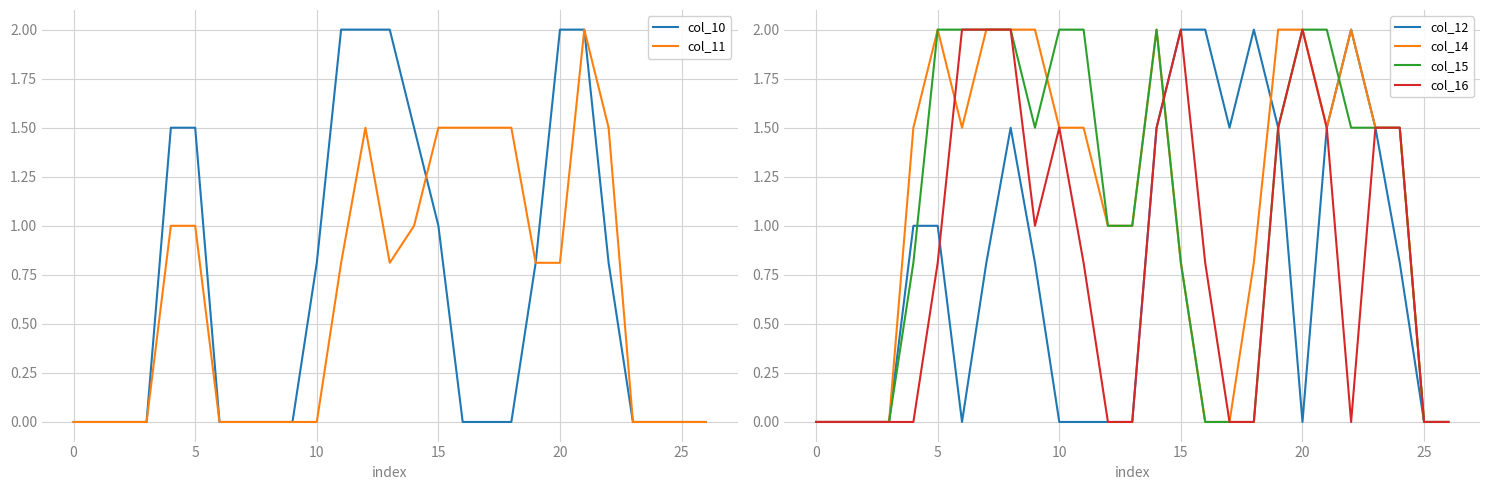

Is it true that col_12 equals 0.0 at 10?

True